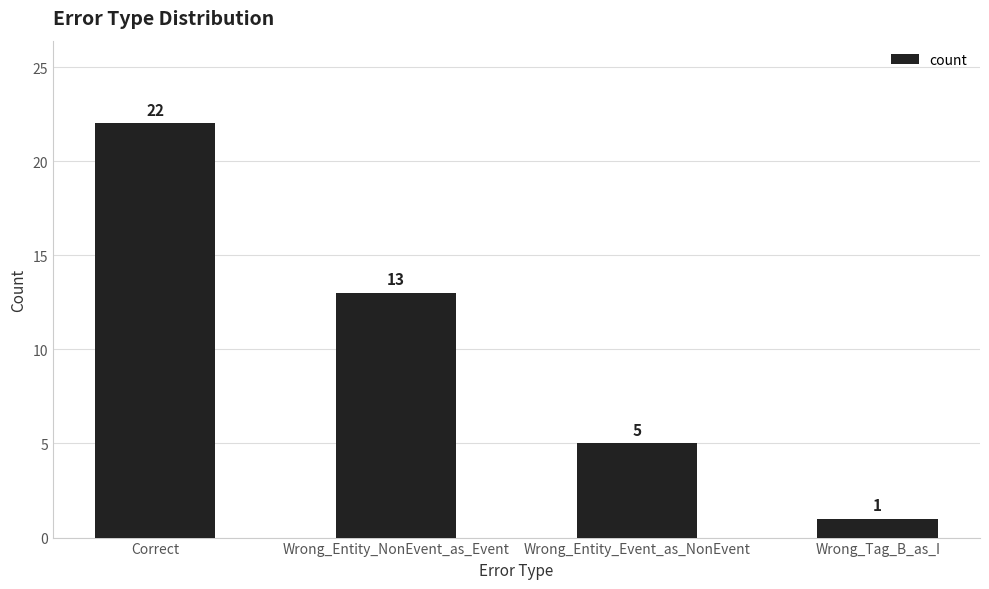

List the labels in order of value, smallest first.

Wrong_Tag_B_as_I, Wrong_Entity_Event_as_NonEvent, Wrong_Entity_NonEvent_as_Event, Correct